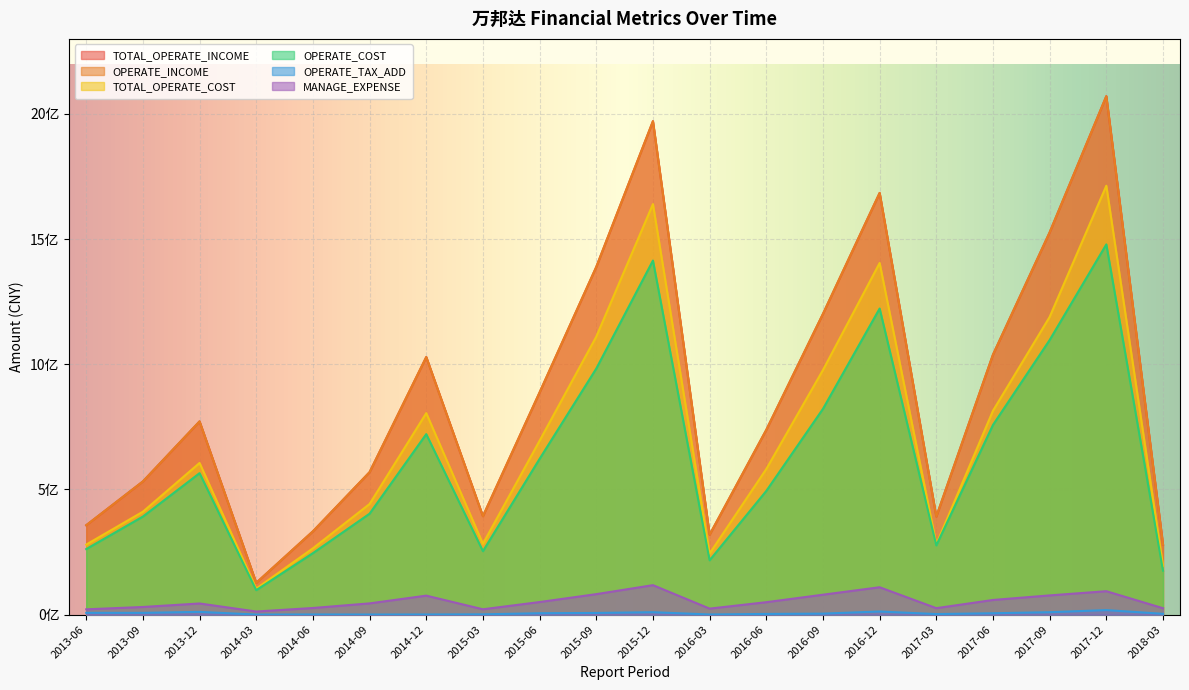

What are all the series names shown in the legend?

TOTAL_OPERATE_INCOME, OPERATE_INCOME, TOTAL_OPERATE_COST, OPERATE_COST, OPERATE_TAX_ADD, MANAGE_EXPENSE